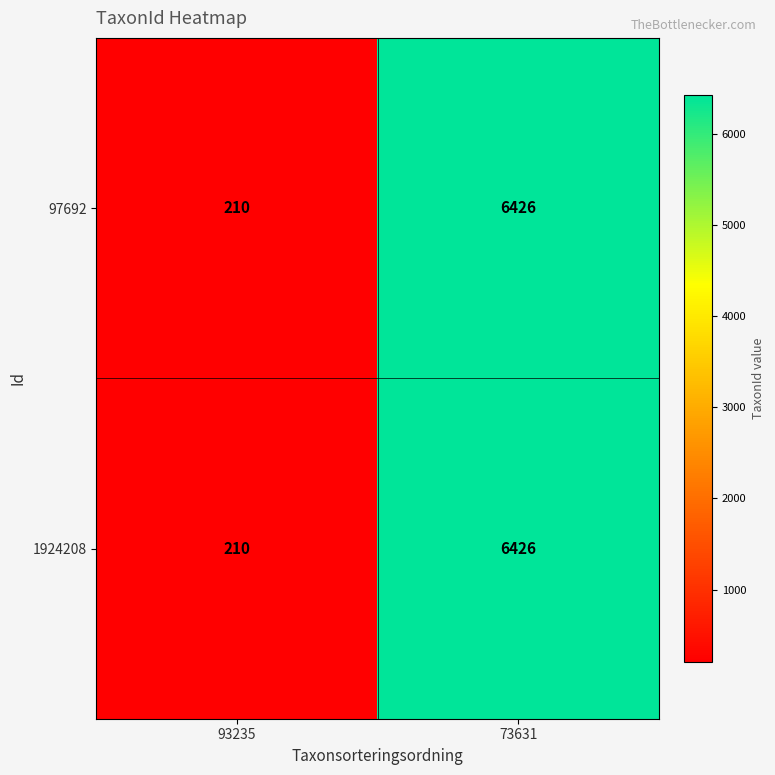

How many data points in 1924208 are less than 6426?

1